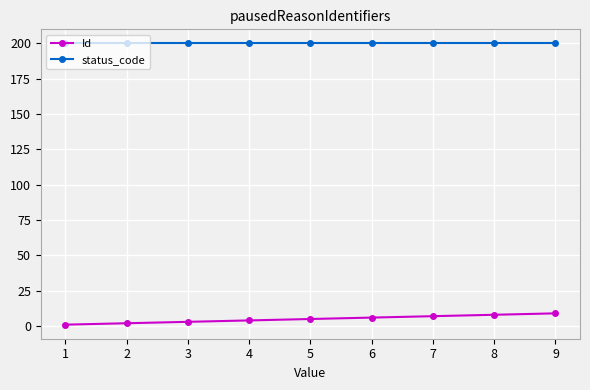

What is the lowest value of the status_code series?

200